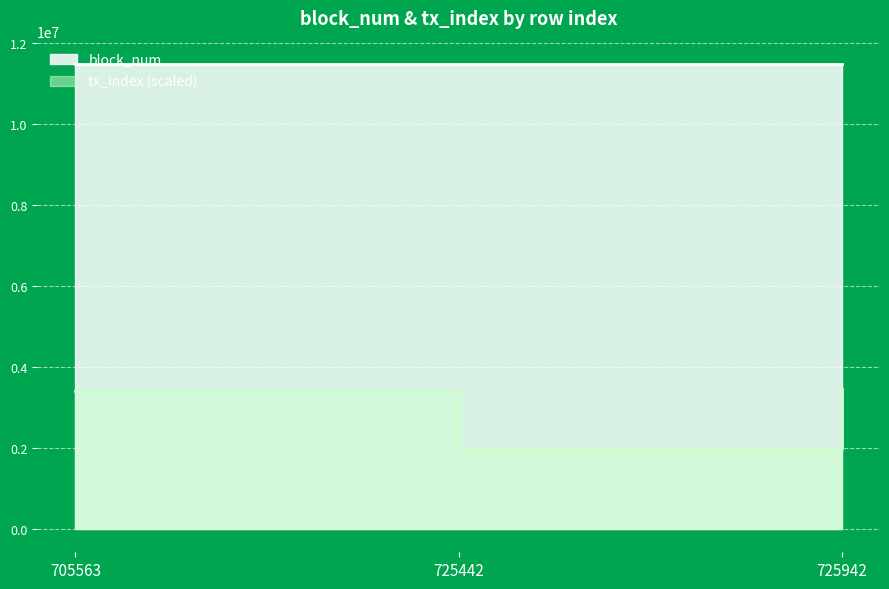

Which series has the largest total across all categories?

block_num